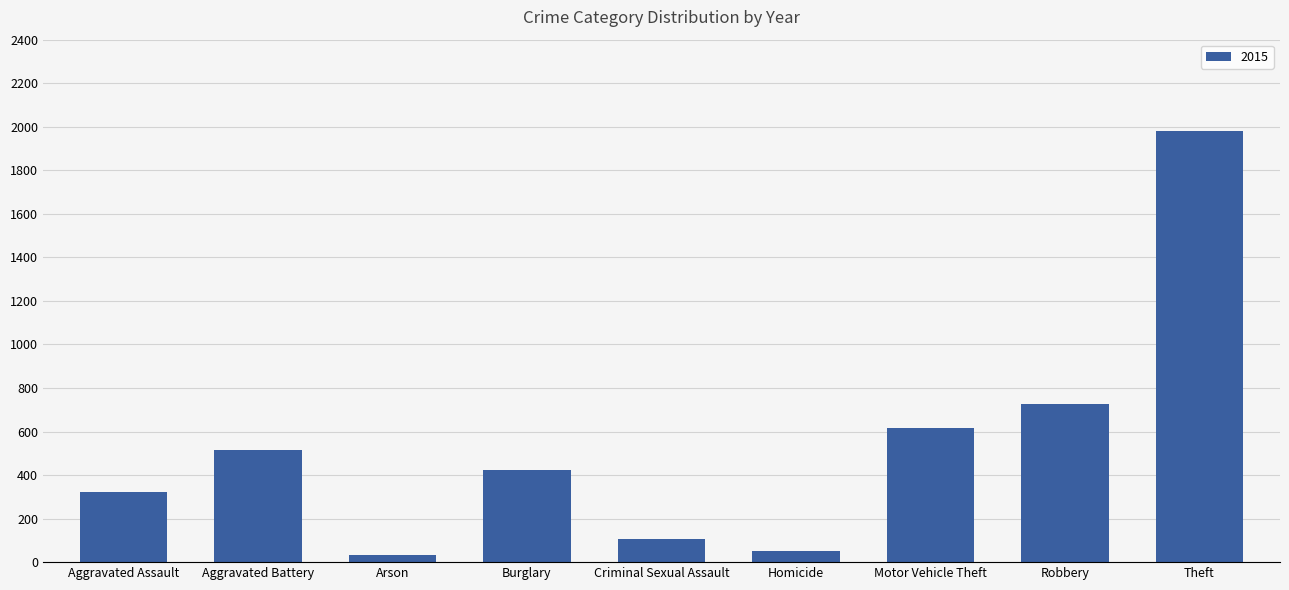

Count the number of categories in the chart.

9